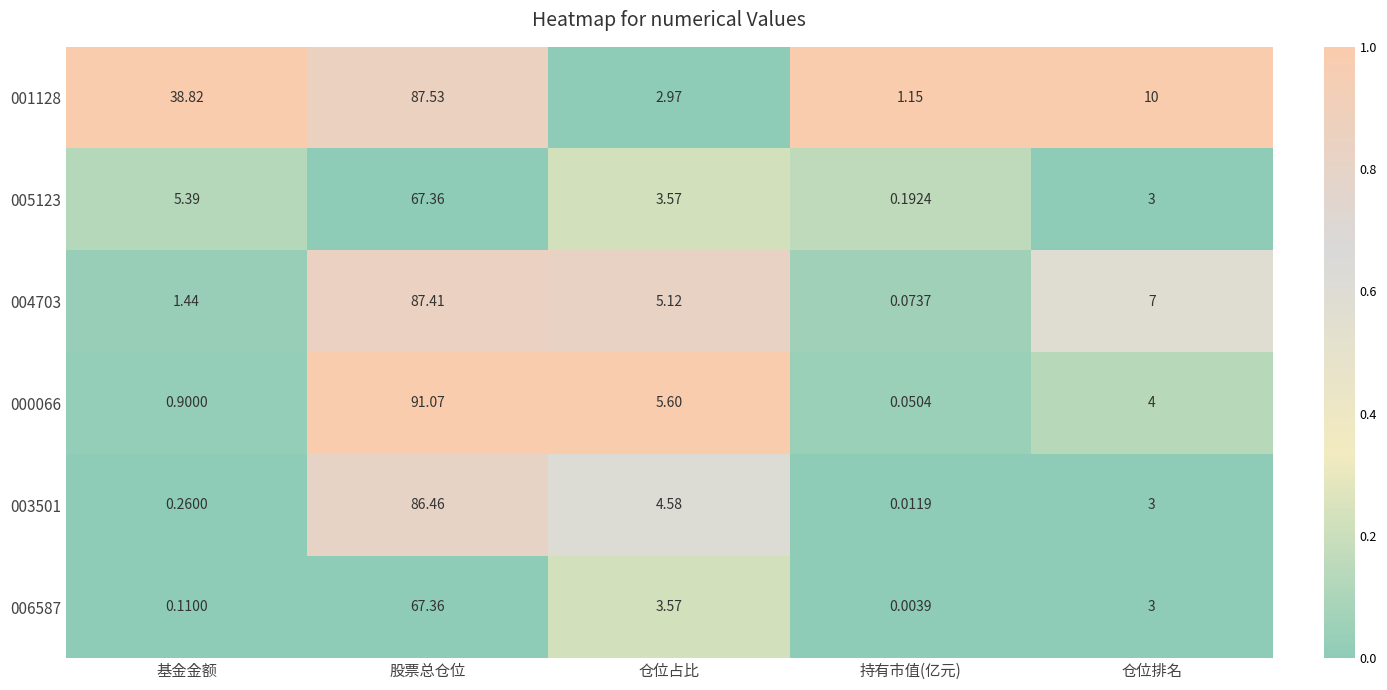

How many data points does each series have?

5